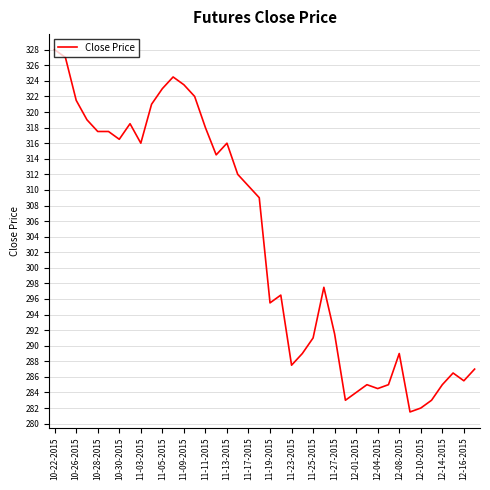

What is the difference between the maximum and minimum values?

46.5